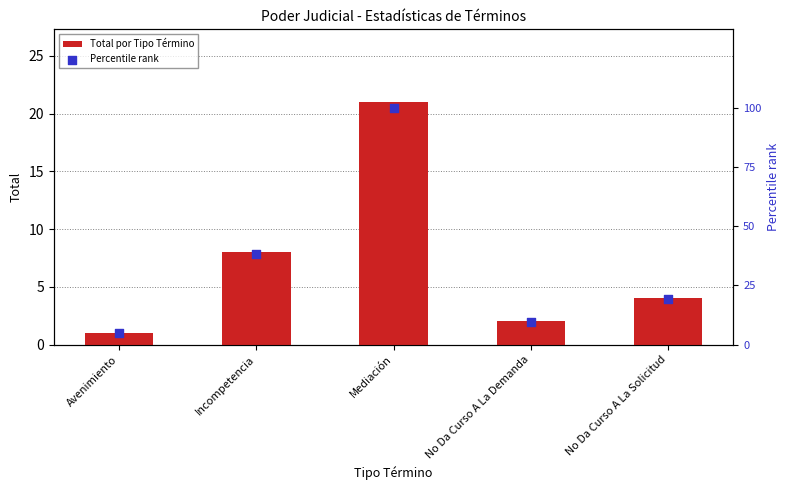

Which series has the largest total across all categories?

Percentile rank